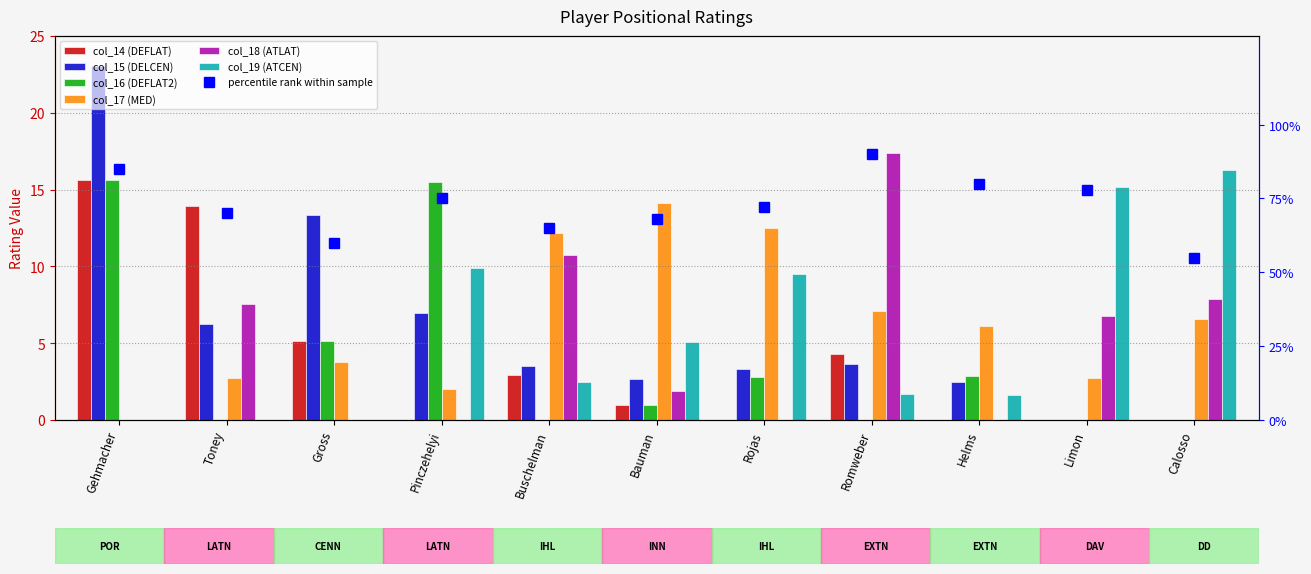

Reading left to right, transcribe all the data shown in this chart.

col_14 (DEFLAT): 15.6	13.9	5.2	0.0	2.9	1.0	0.0	4.3	0.0	0.0	0.0
col_15 (DELCEN): 23.0	6.3	13.3	7.0	3.5	2.7	3.3	3.7	2.5	0.0	0.0
col_16 (DEFLAT2): 15.6	0.0	5.2	15.5	0.0	1.0	2.8	0.0	2.9	0.0	0.0
col_17 (MED): 0.0	2.7	3.7	2.0	12.2	14.1	12.5	7.1	6.1	2.7	6.6
col_18 (ATLAT): 0.0	7.5	0.0	0.0	10.8	1.9	0.0	17.4	0.0	6.8	7.9
col_19 (ATCEN): 0.0	0.0	0.0	9.9	2.5	5.1	9.5	1.7	1.6	15.2	16.3